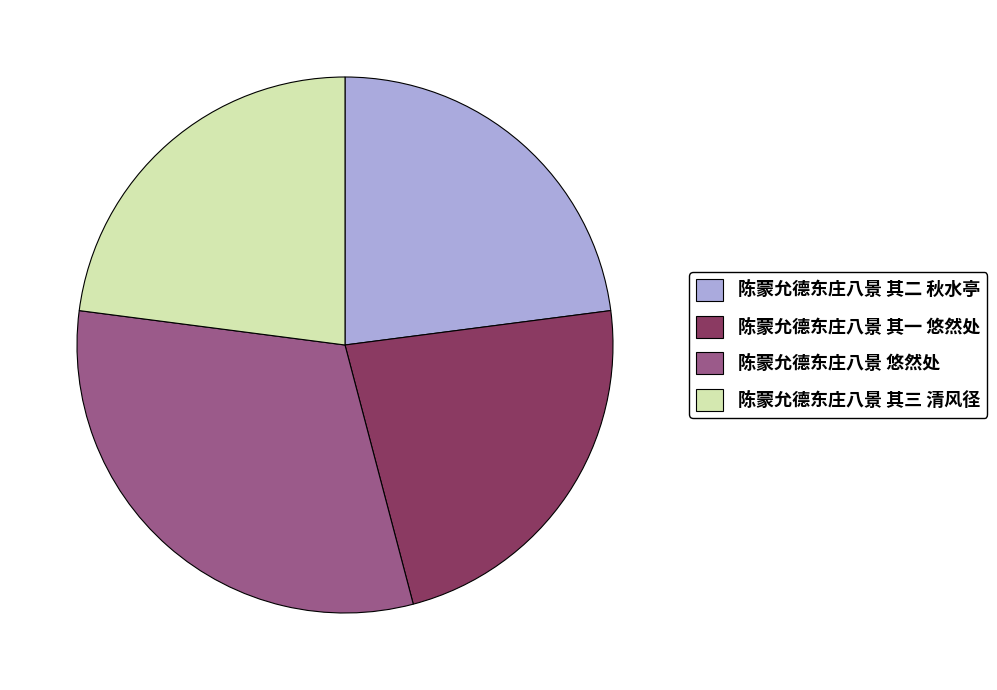

What is the ratio of the value at 陈蒙允德东庄八景 其一 悠然处 to the value at 陈蒙允德东庄八景 悠然处?

0.7